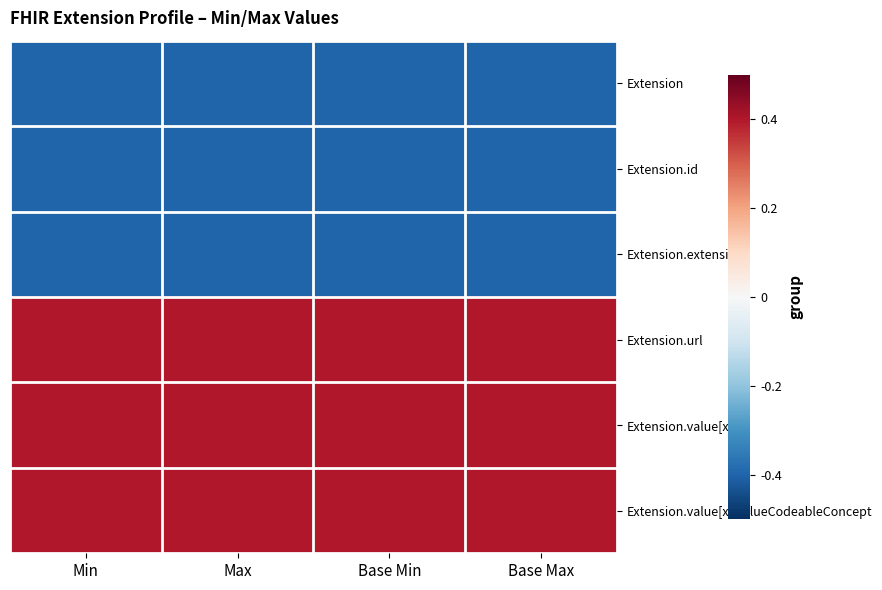

At which category is the sum across all series the highest?

Min